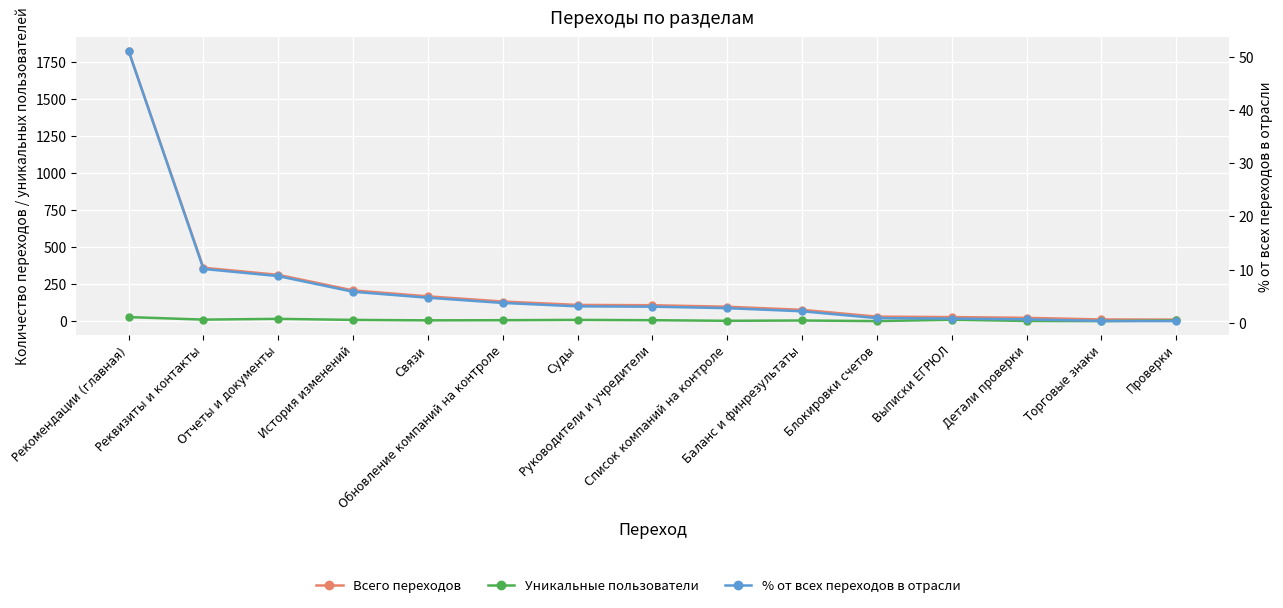

At which label does Уникальные пользователи first exceed 8?

Рекомендации (главная)